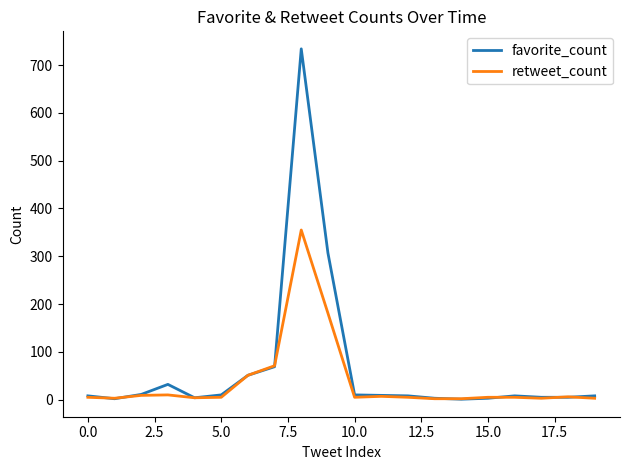

Which series has the widest spread of values?

favorite_count